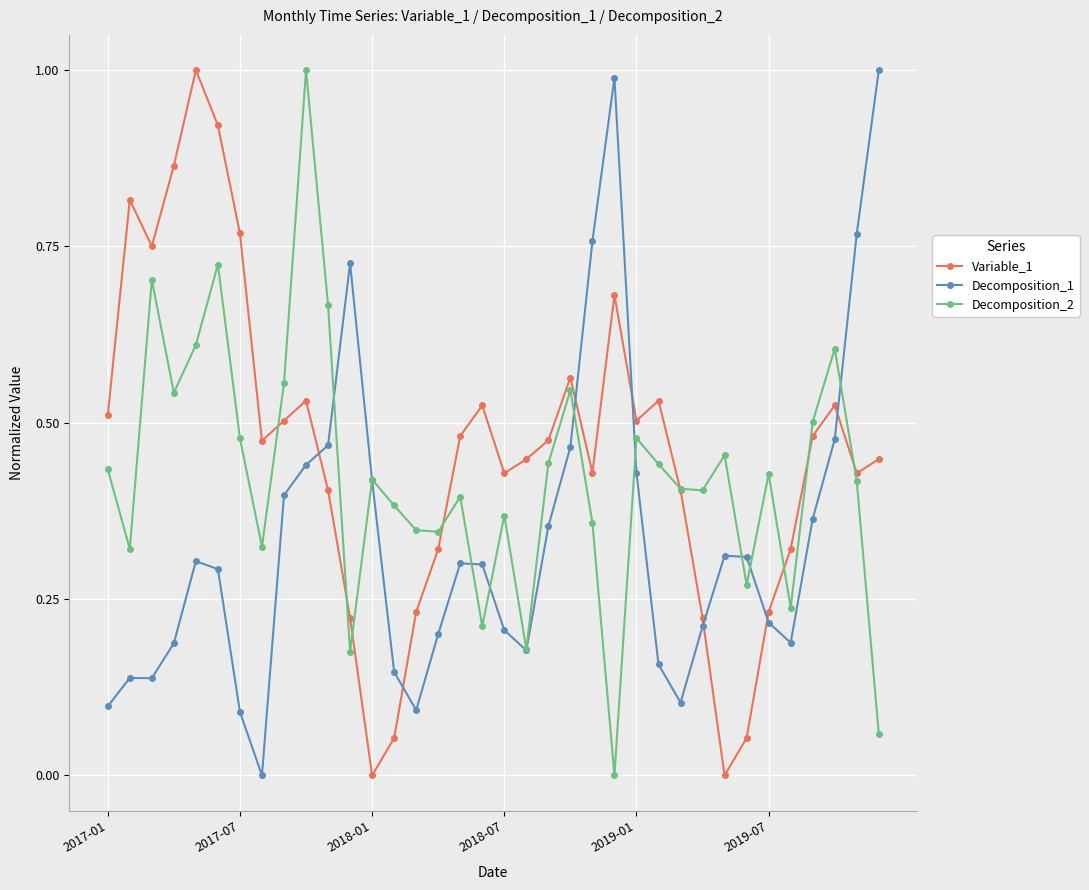

List the series in order of their overall mean, highest first.

Variable_1, Decomposition_2, Decomposition_1